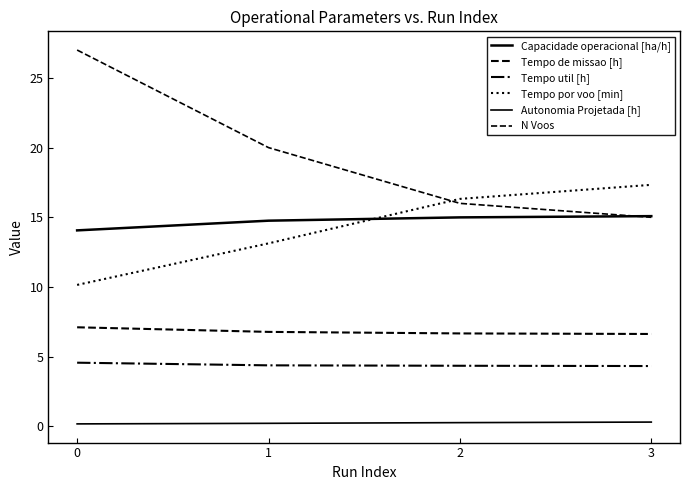

Is the value of Tempo por voo [min] at 0 greater than the value of Autonomia Projetada [h] at 1?

Yes